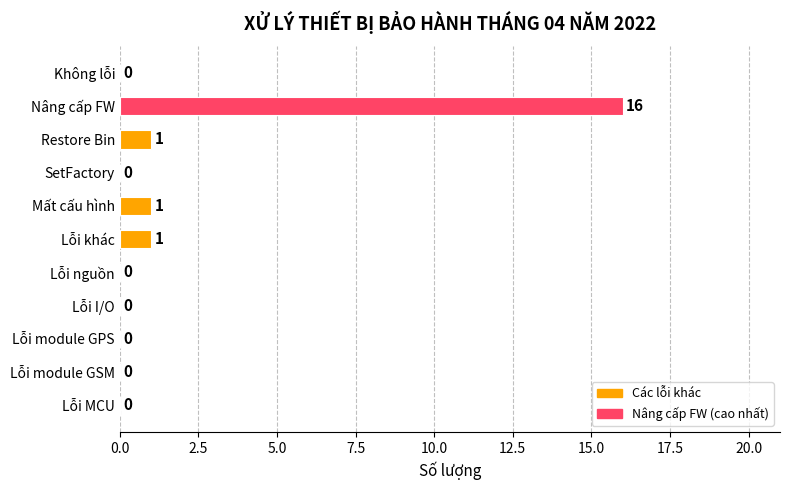

The chart shows a value of 0 at Lỗi module GPS. True or false?

True